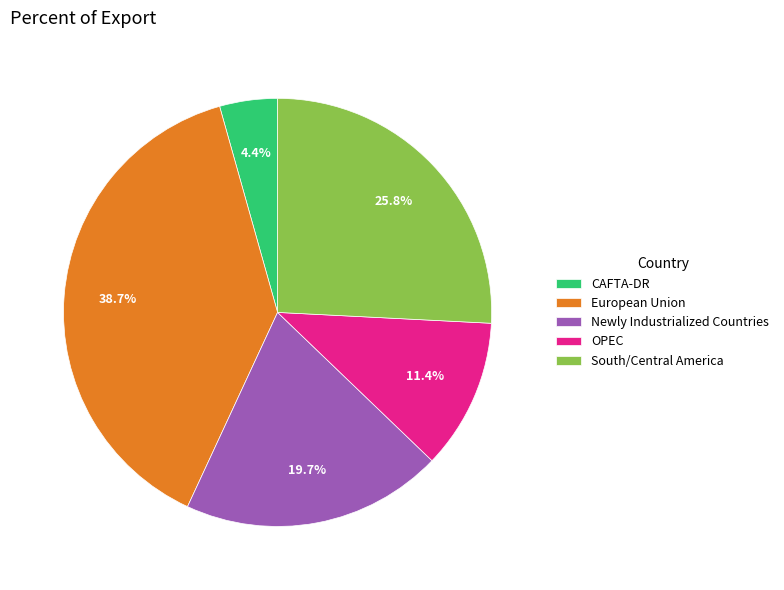

Combined, do Newly Industrialized Countries and South/Central America account for over 50%?

No